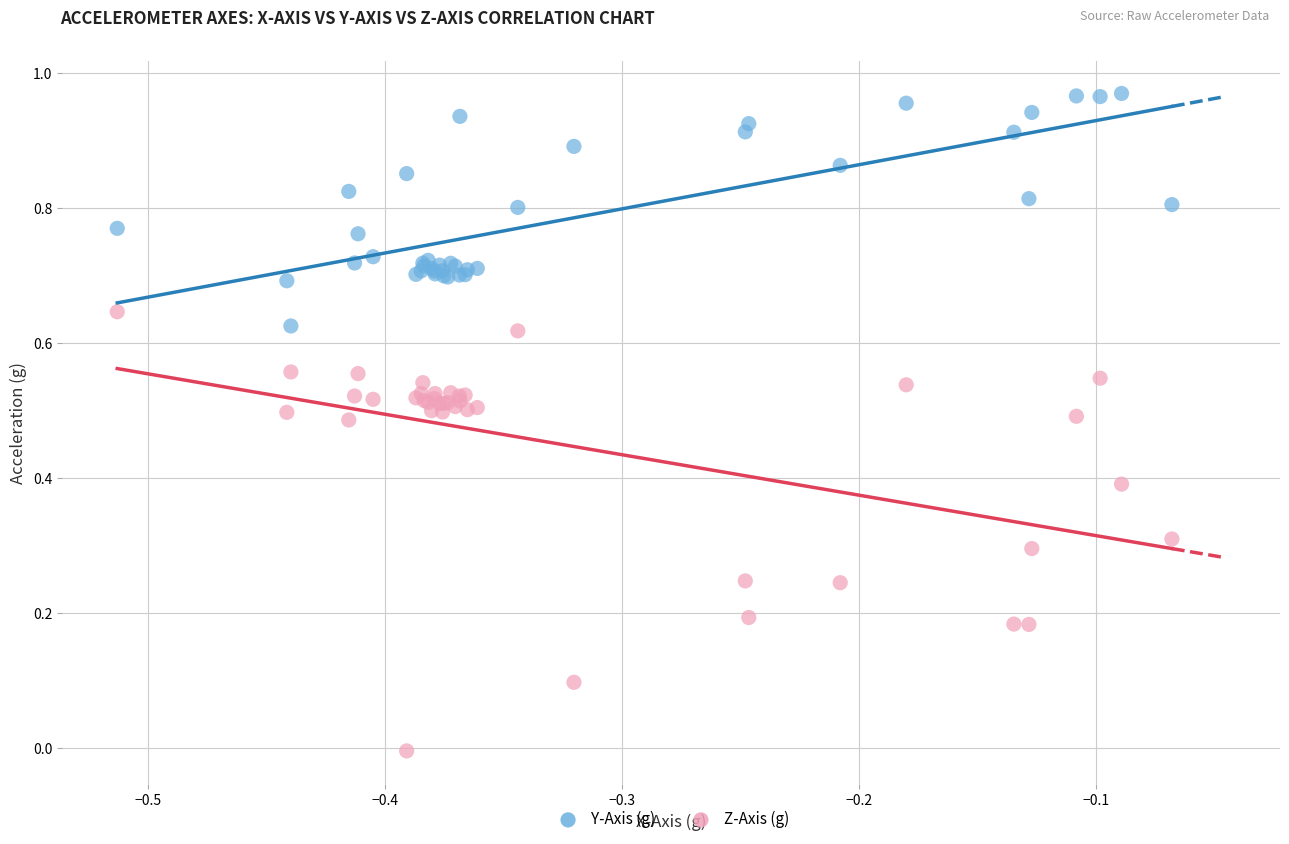

What is the X range (max minus min) for the scatter plot?

0.4